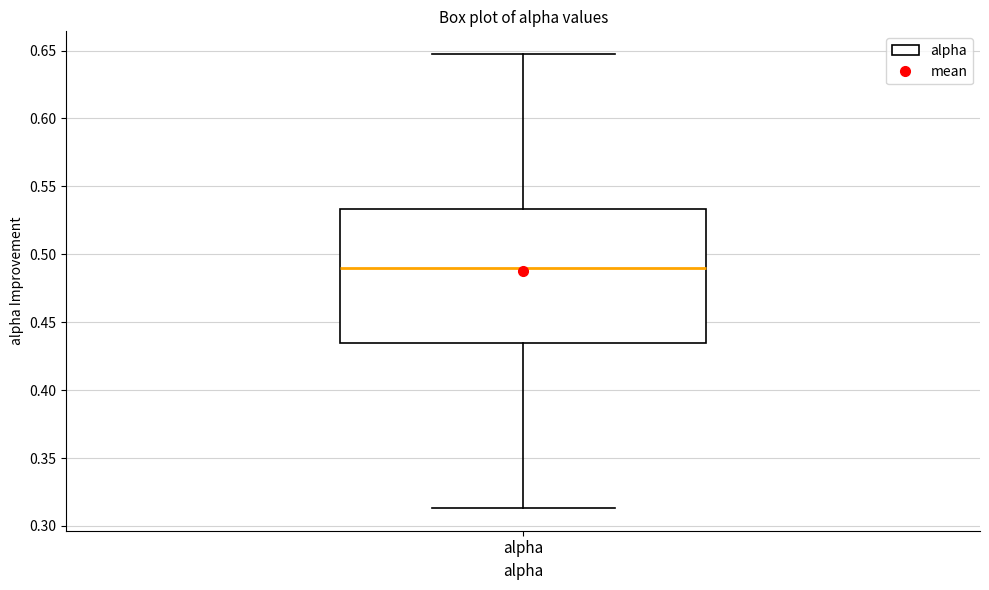

Read this box plot against the y-axis: the position of the median line, the range covered by the box, and the ends of both whiskers. The values are not printed on the chart, so give them approximately, as read against the axis.

median 0.490, box 0.435 to 0.535, whiskers 0.315 to 0.645